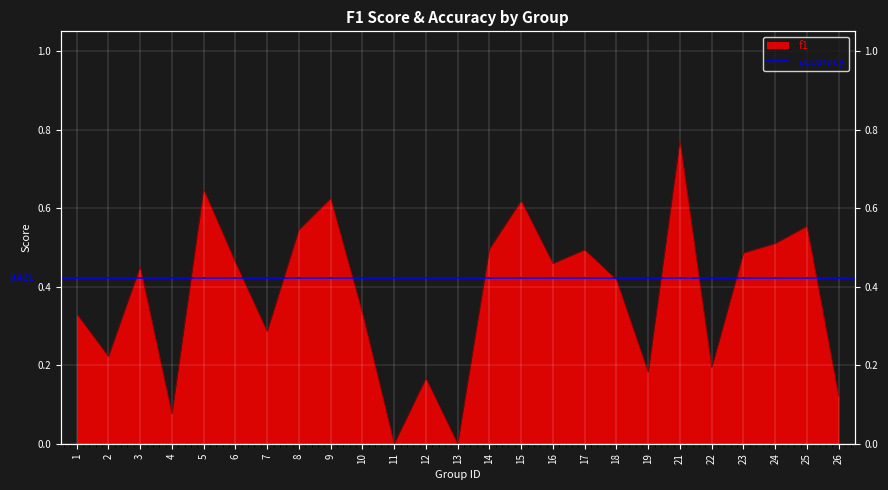

What is the greatest value displayed?

0.8